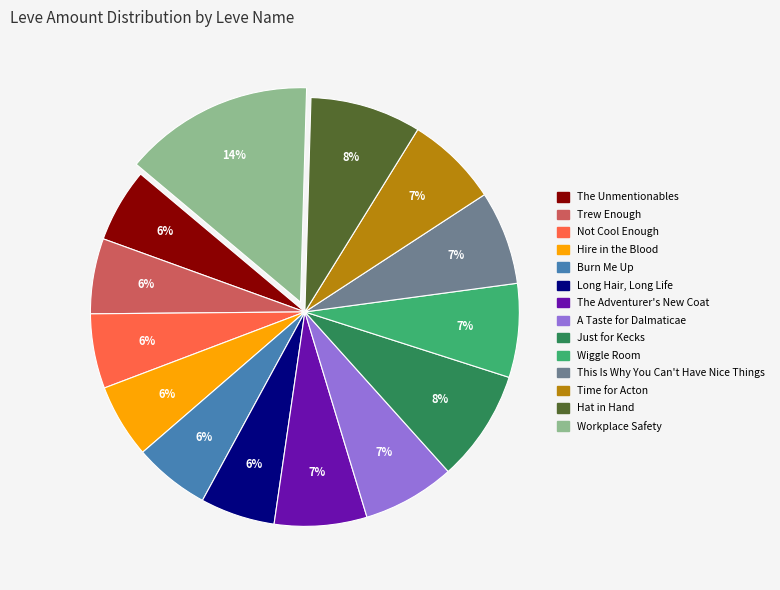

Is there any slice that represents more than half of the pie?

No